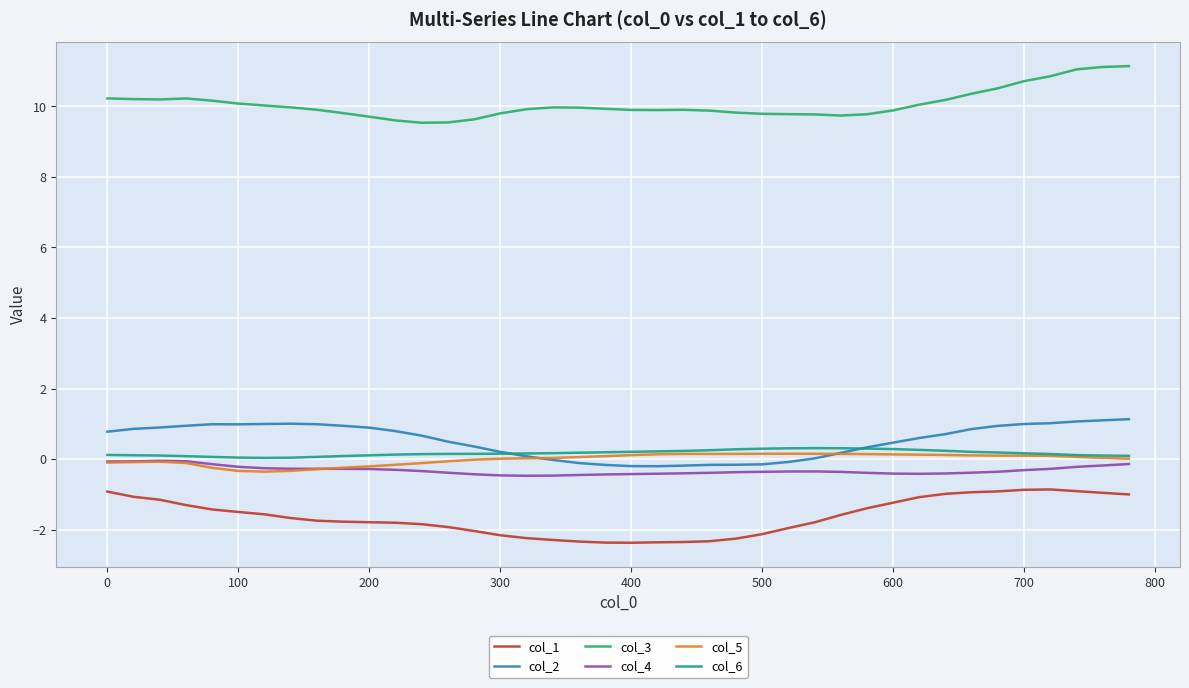

What is the minimum value shown in the chart?

-2.4